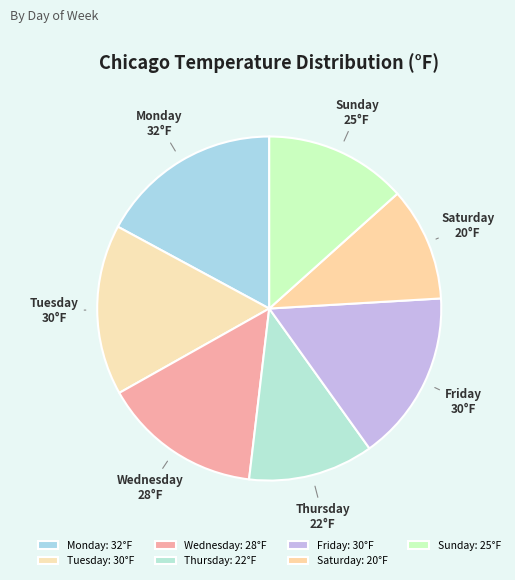

Do Thursday and Monday together represent more than half of the pie?

No